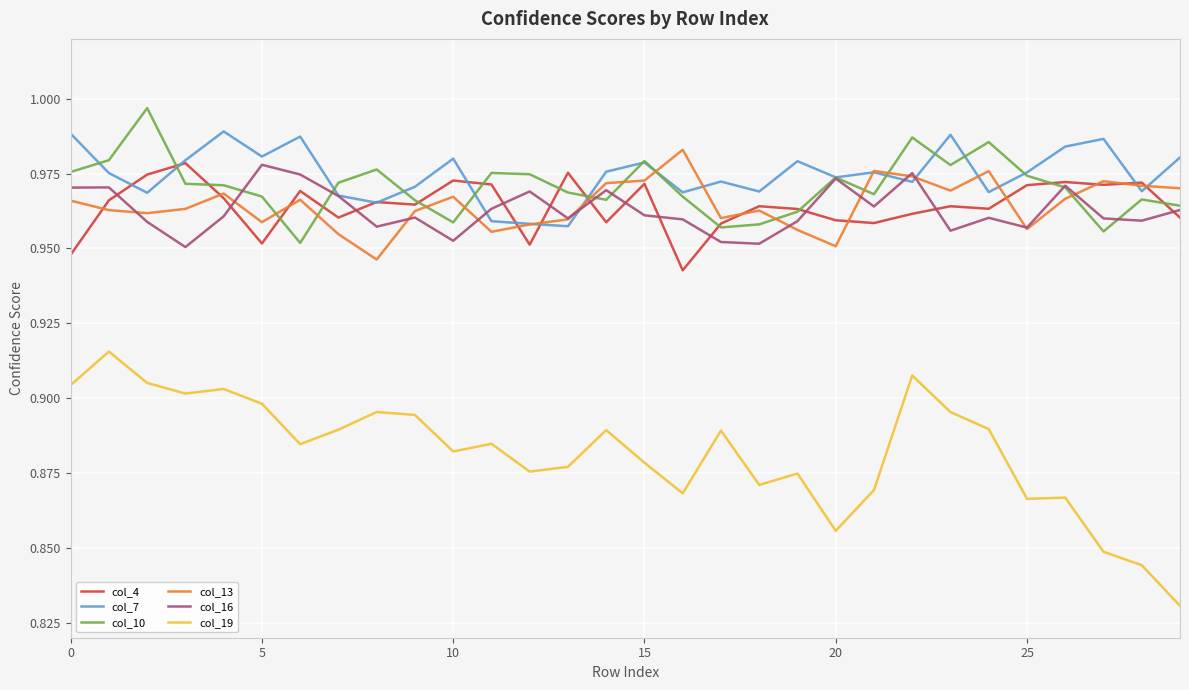

What are all the series names shown in the legend?

col_4, col_7, col_10, col_13, col_16, col_19